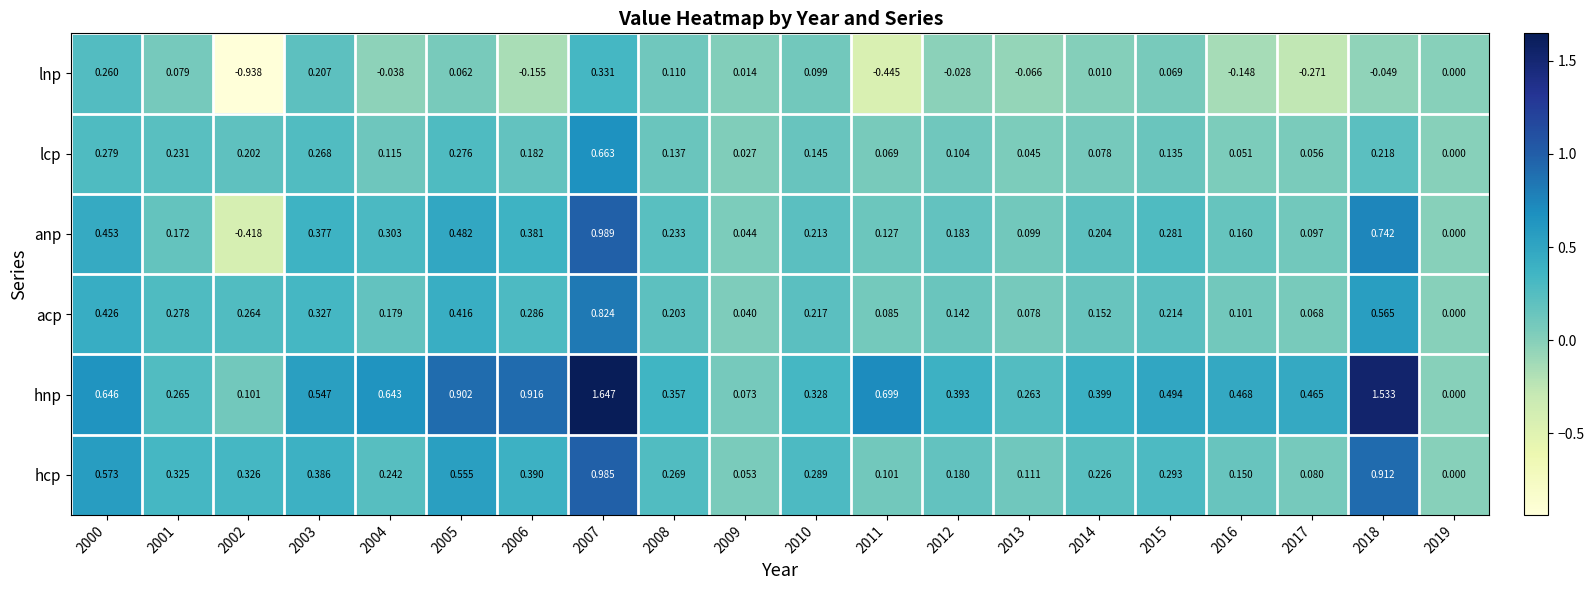

List the series in order of their peak value, lowest first.

lnp, lcp, acp, hcp, anp, hnp